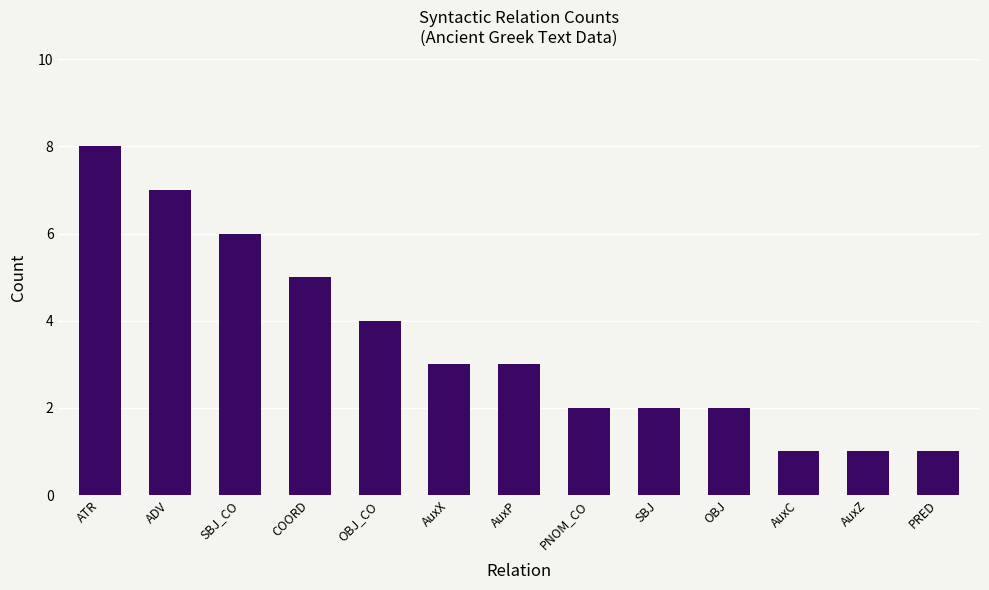

What is the label of the 13th bar from the left?

PRED